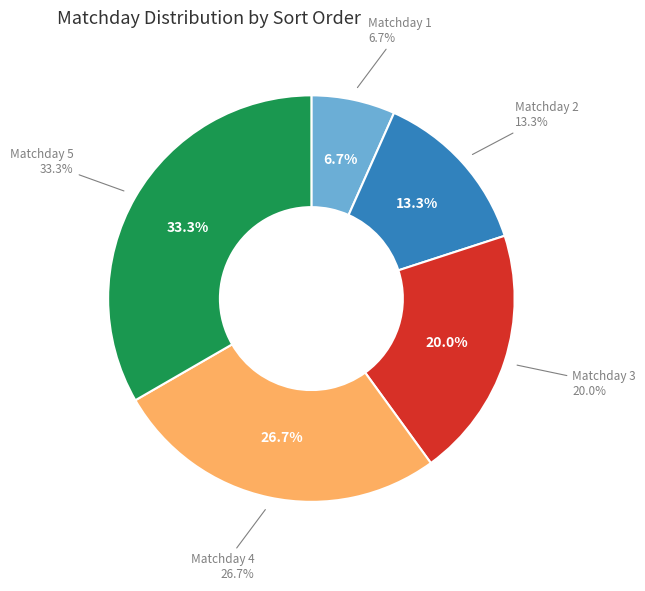

To the nearest percent, what portion does Matchday 3 represent?

20%